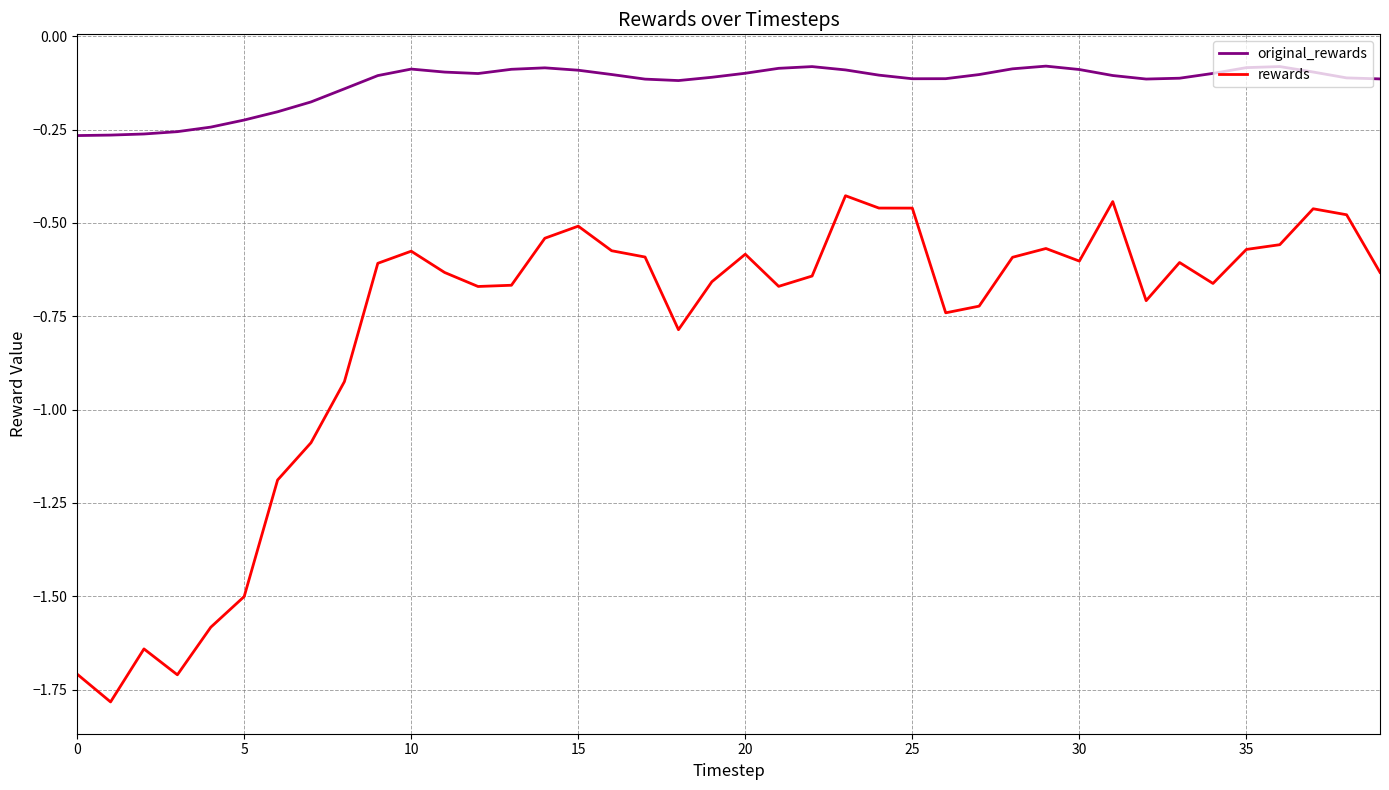

Which series has the largest total across all categories?

original_rewards